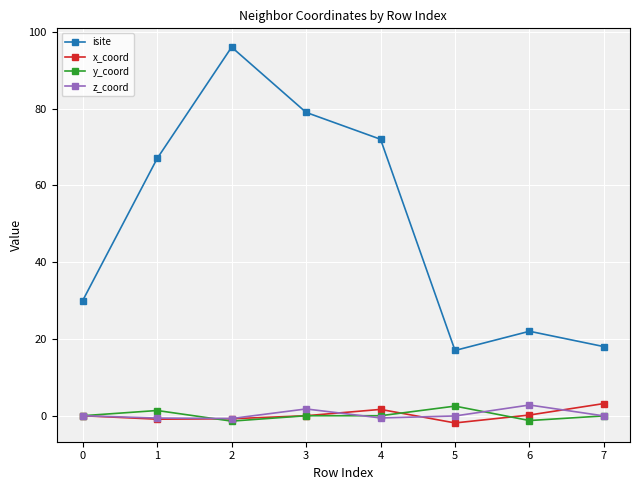

Which series has the largest total across all categories?

isite